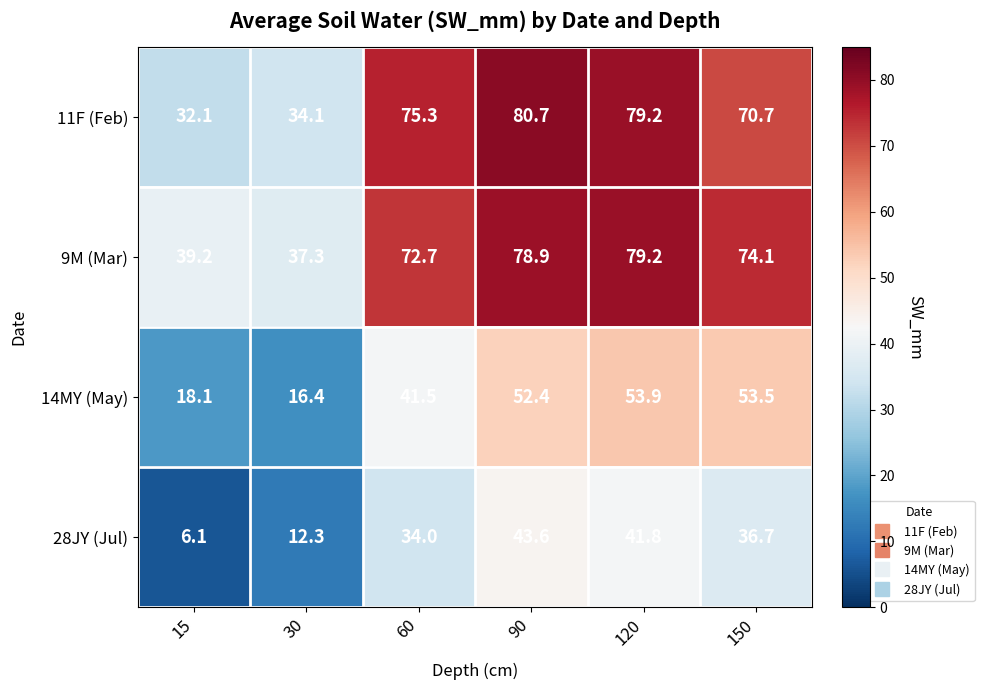

Which category has the lowest value across all series?

15